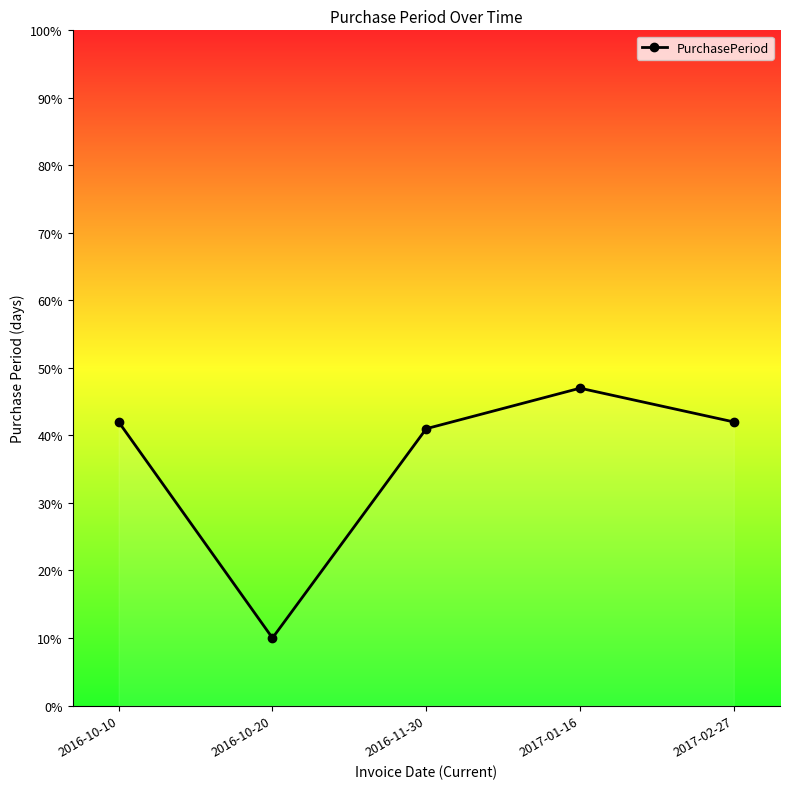

Which has a higher value, 2016-11-30 or 2017-01-16?

2017-01-16